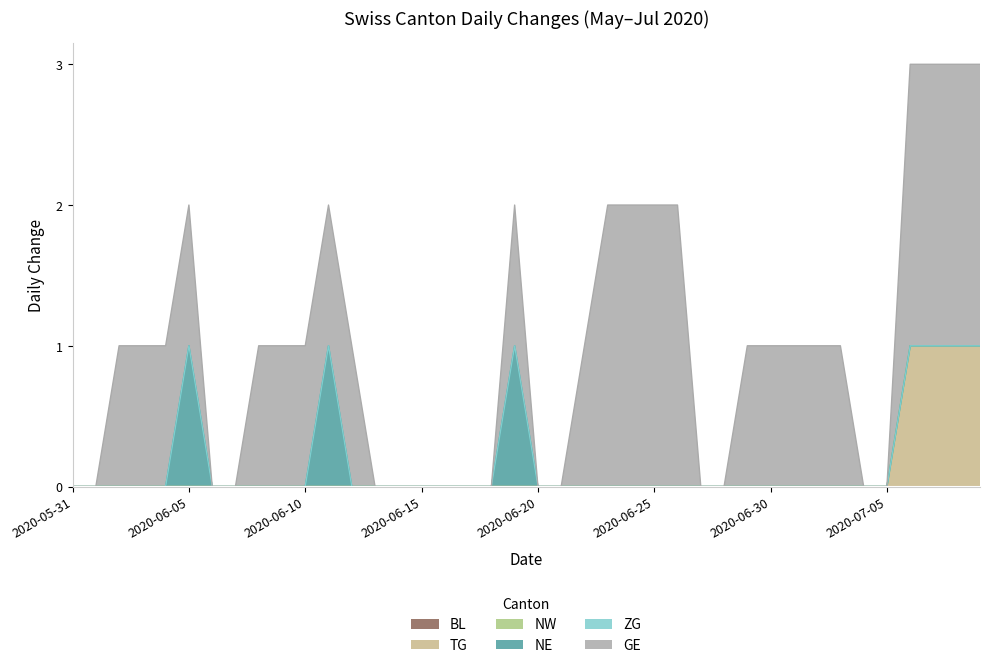

Which category has the lowest value across all series?

2020-05-31